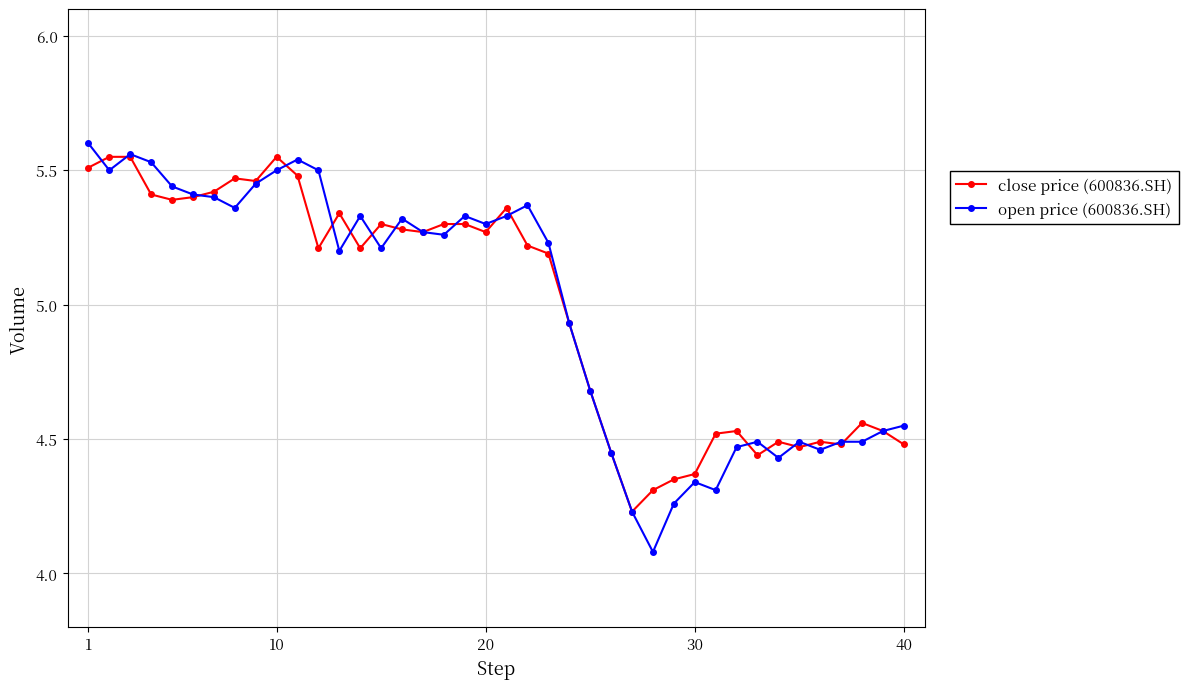

What is the value of the open price (600836.SH) point at the 28th from the left?

4.1